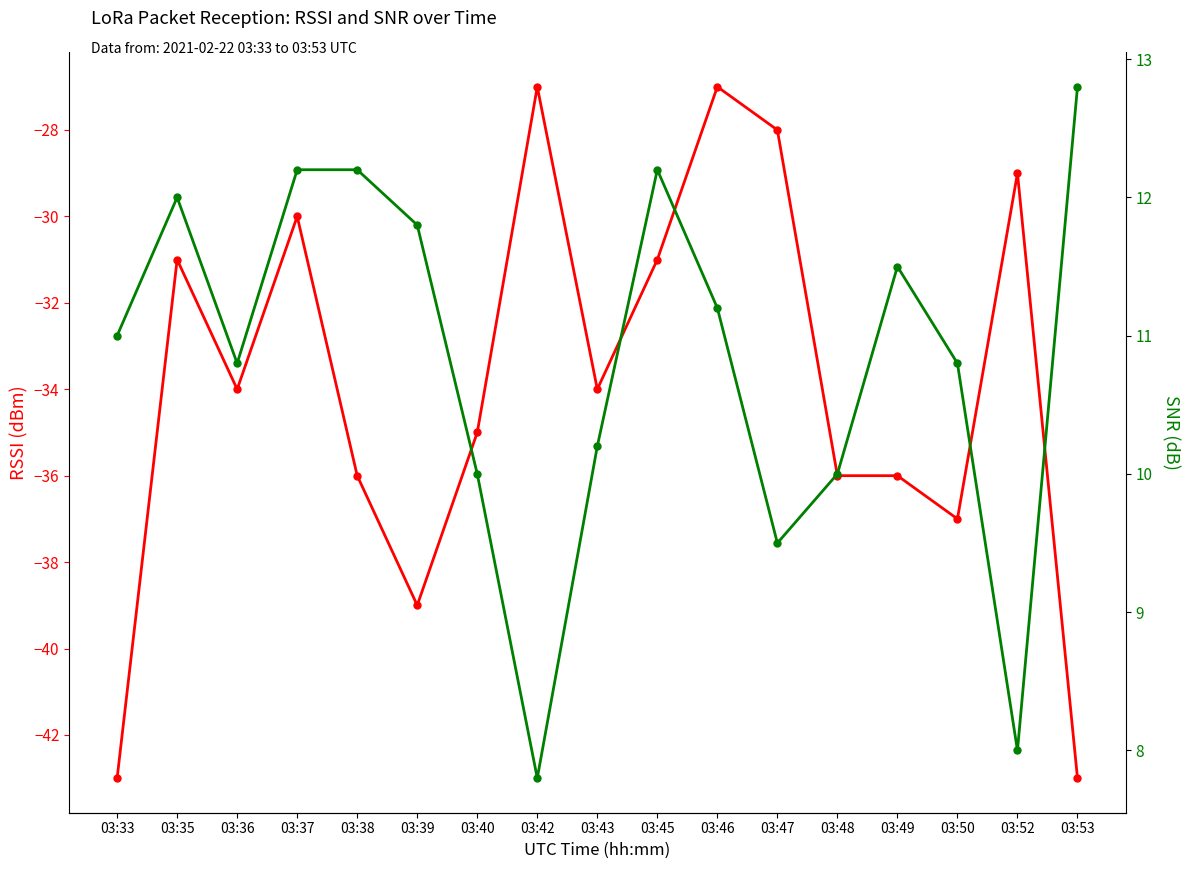

List the series in order of their peak value, lowest first.

RSSI, SNR